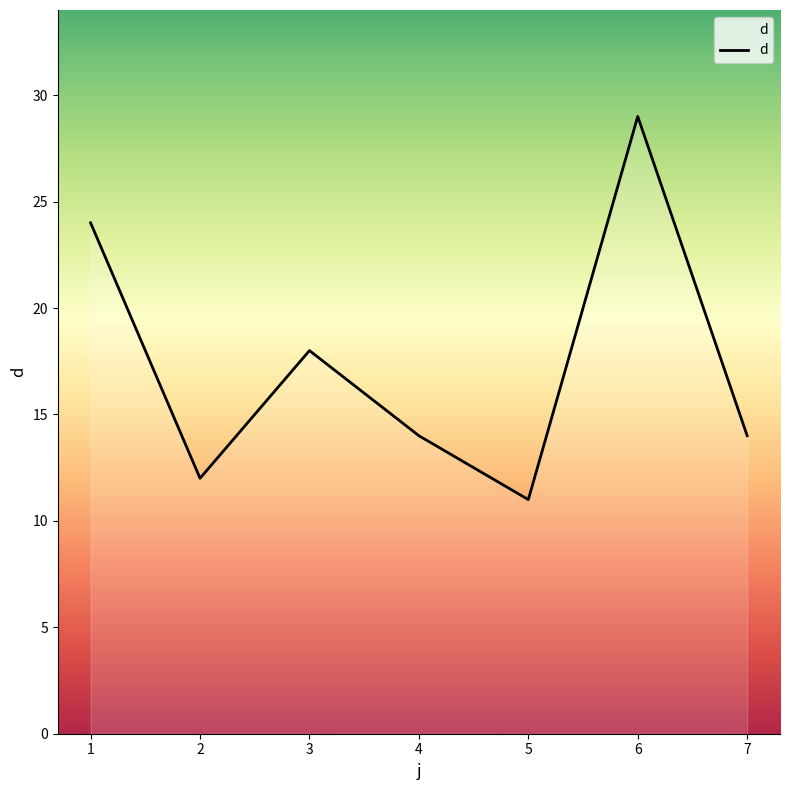

Is it true that the value at 5 is 11?

True